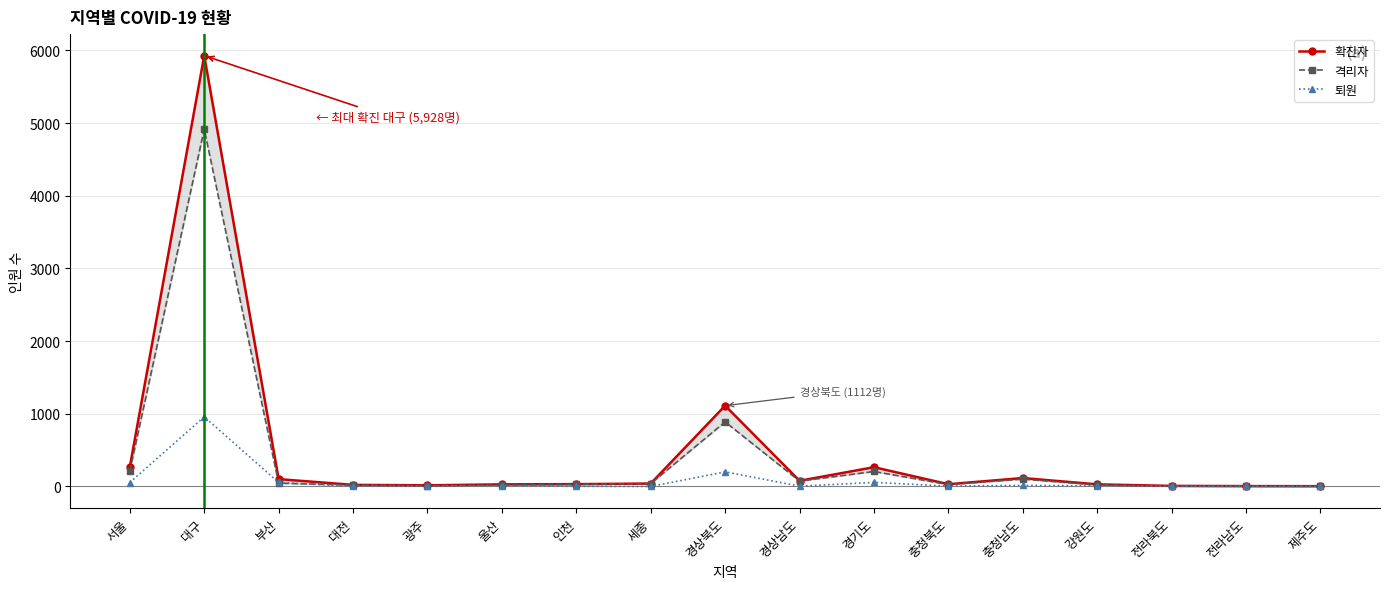

List the series in order of their overall mean, highest first.

확진자, 격리자, 퇴원